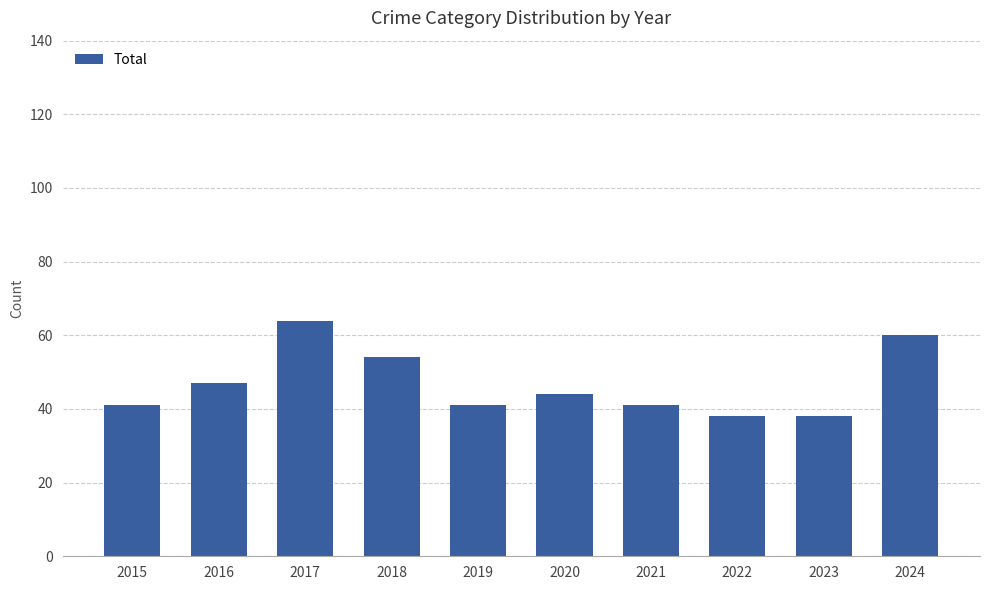

Read the value at 2019, to the nearest 10.

40